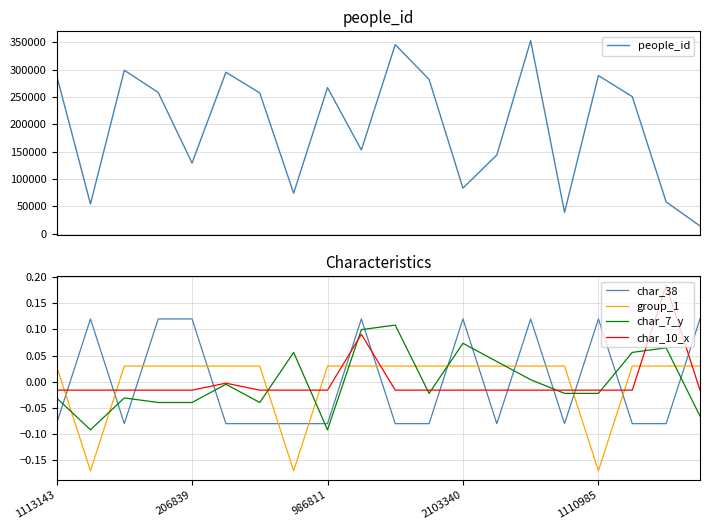

True or false: char_38 has more than 2 interior local peaks.

True